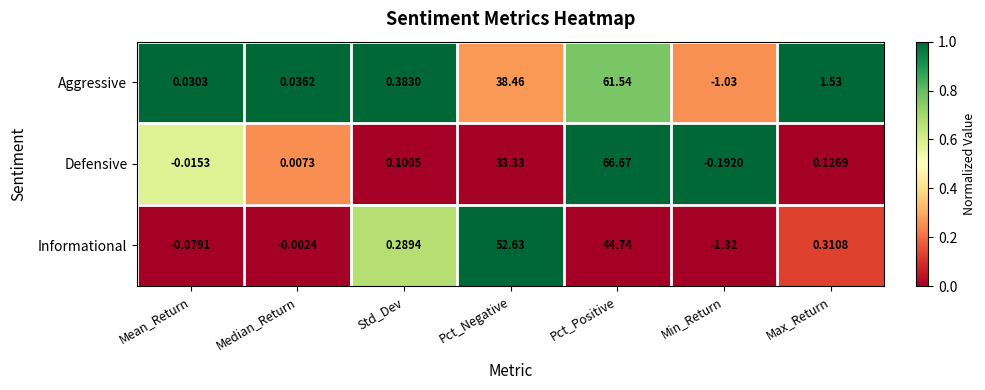

Which series has the largest total across all categories?

Aggressive